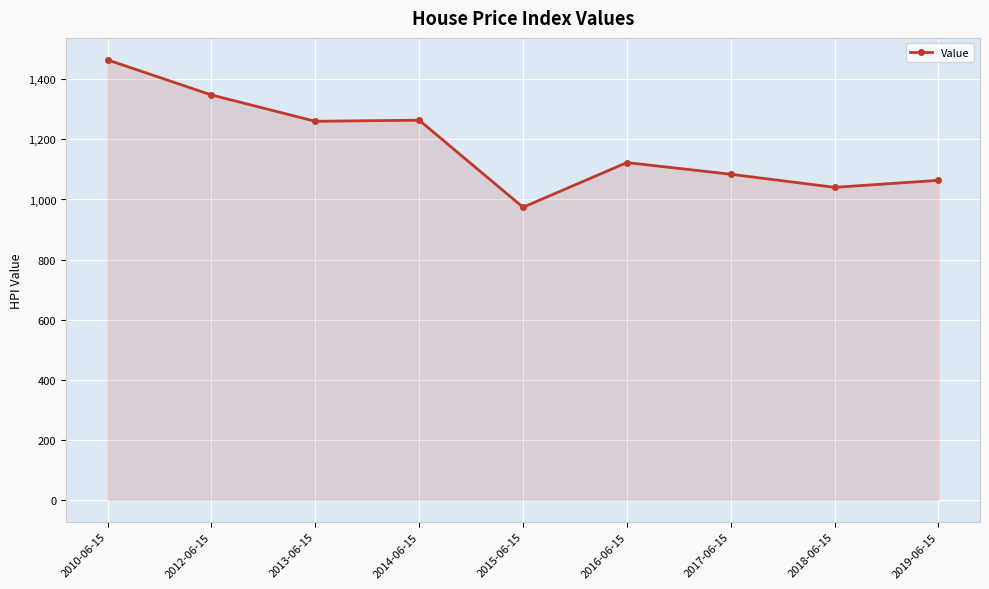

True or false: the data shows 576.4 at 2014-06-15.

False